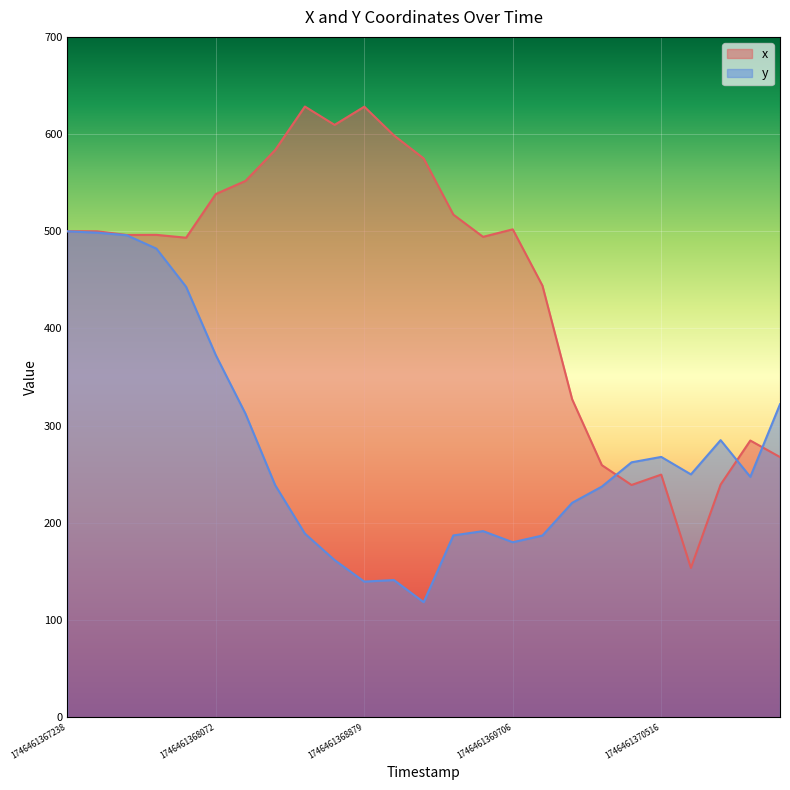

Is the value of x at 1746461370030 greater than the value of y at 1746461370356?

Yes